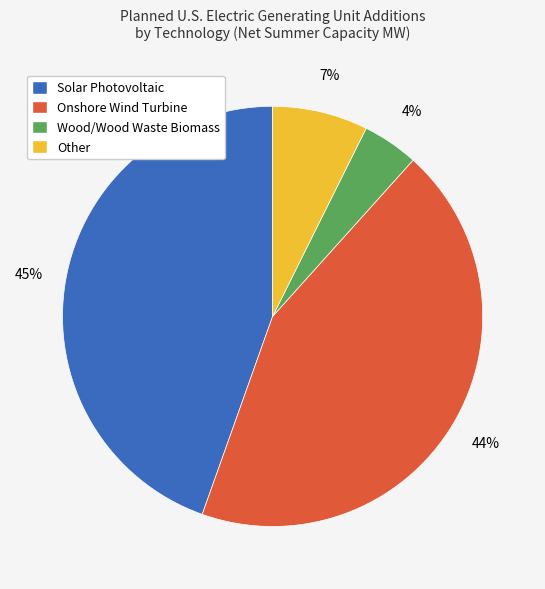

Is there any slice that represents more than half of the pie?

No